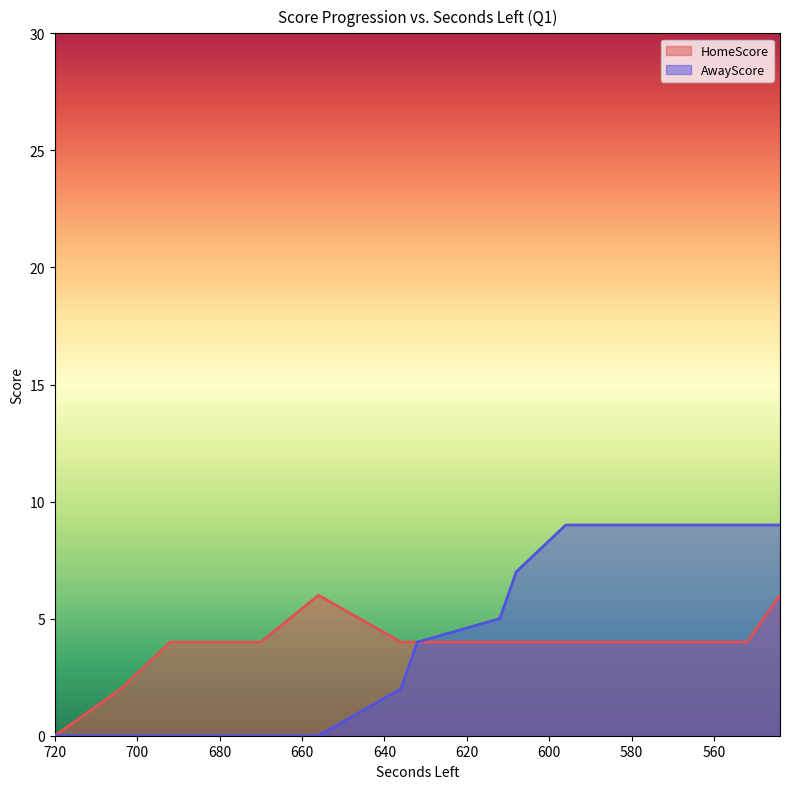

Which series has the largest total across all categories?

AwayScore